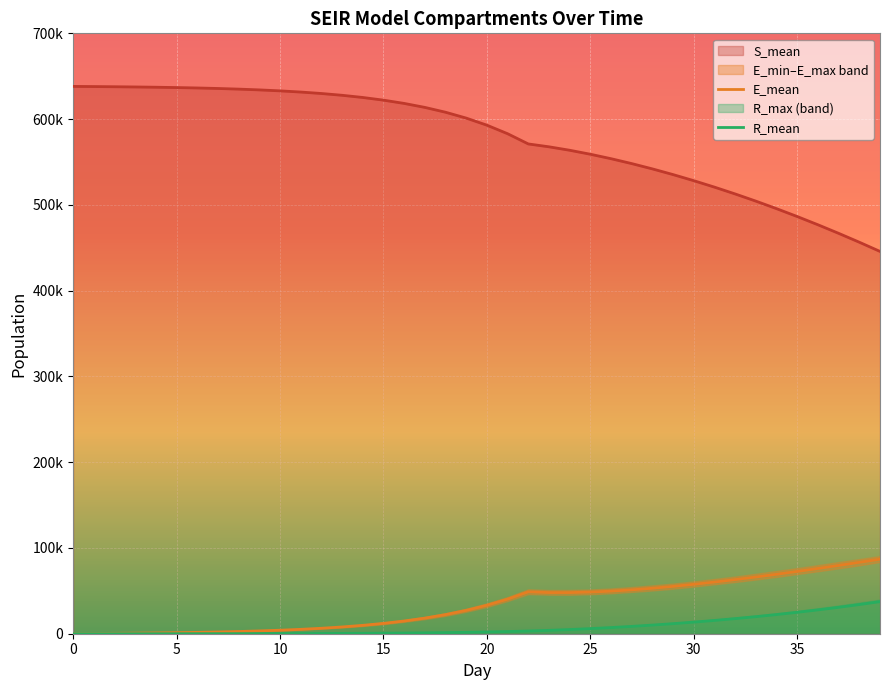

What is the difference between the R_mean values at 5 and 12?

279.1